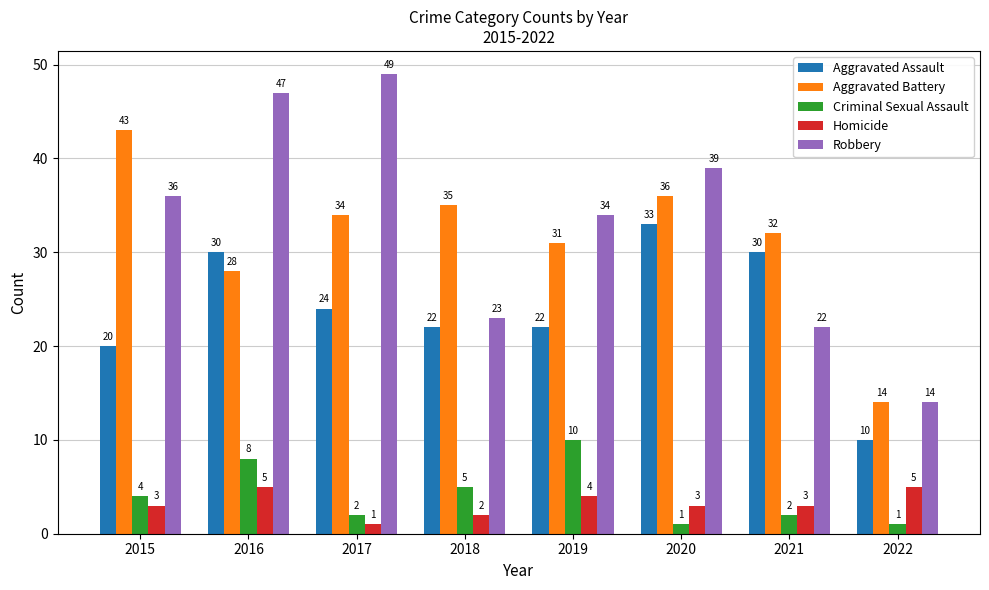

Between 2015 and 2016, which series saw the biggest shift?

Aggravated Battery